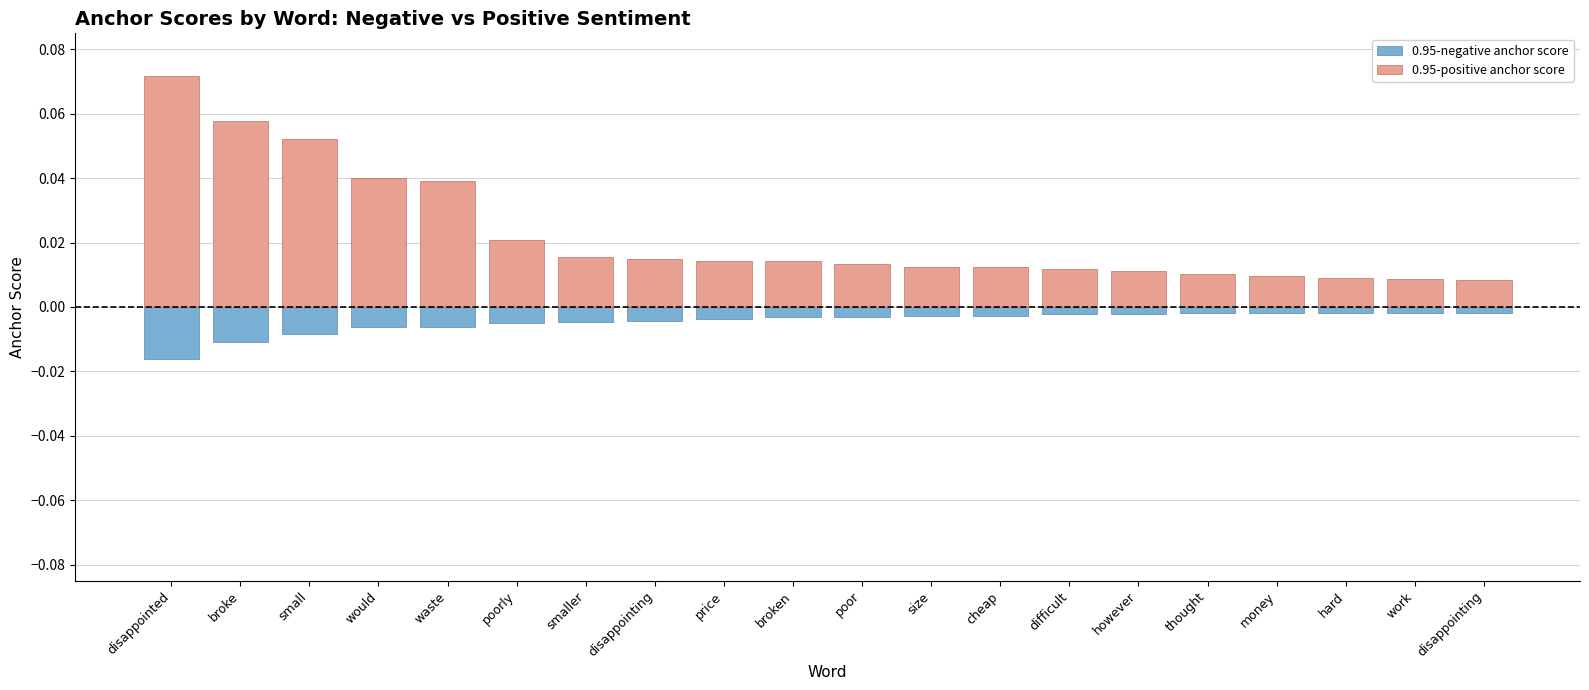

The value of 0.95-negative anchor score at price is -0.0. True or false?

False